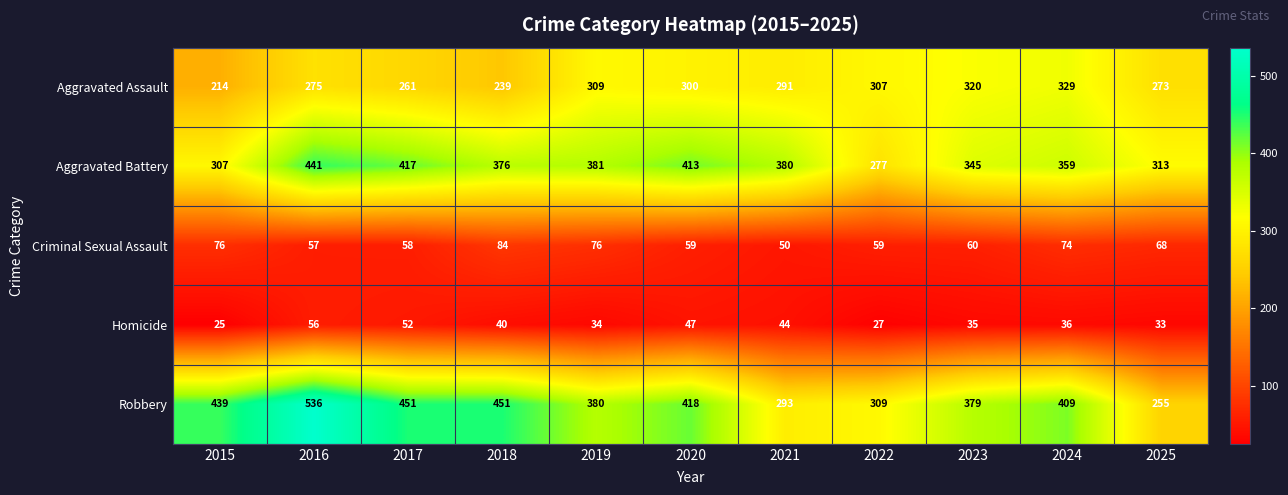

What is the sum of the Criminal Sexual Assault values at 2024 and 2021?

124